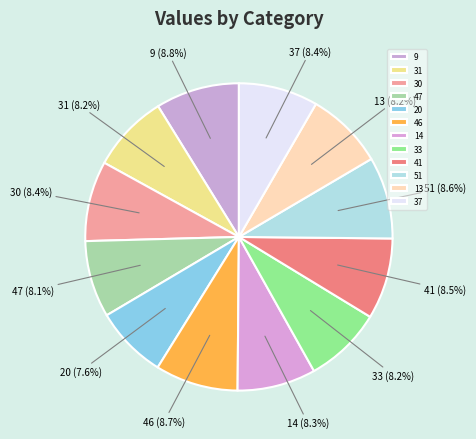

How many slices are in this pie chart?

12